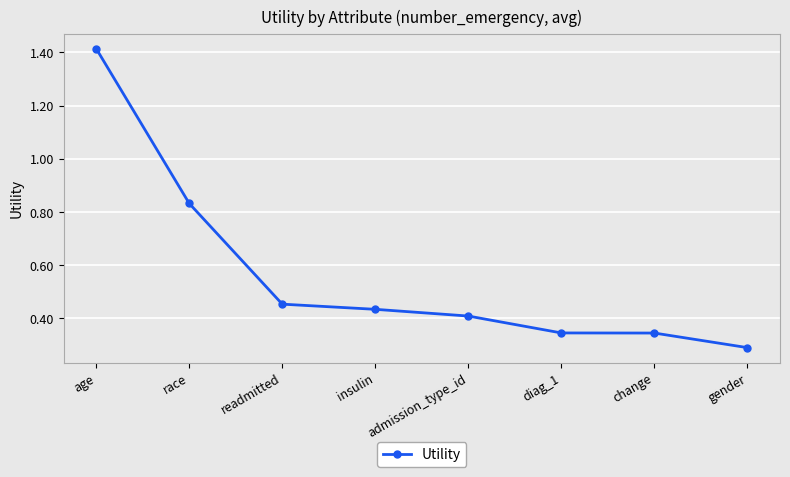

True or false: there are more than 1 points higher than both neighbors.

False